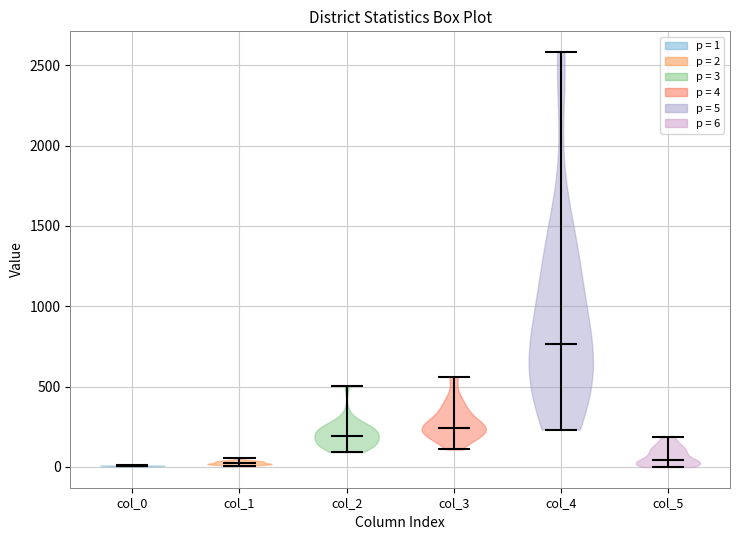

What is the highest point the violin for col_0 reaches on the y-axis? The values are not printed on the chart, so give them approximately, as read against the axis.

0